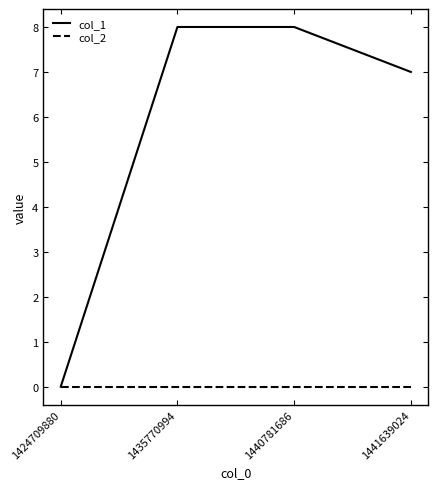

The value of col_1 at 1440781686 is 8. True or false?

True